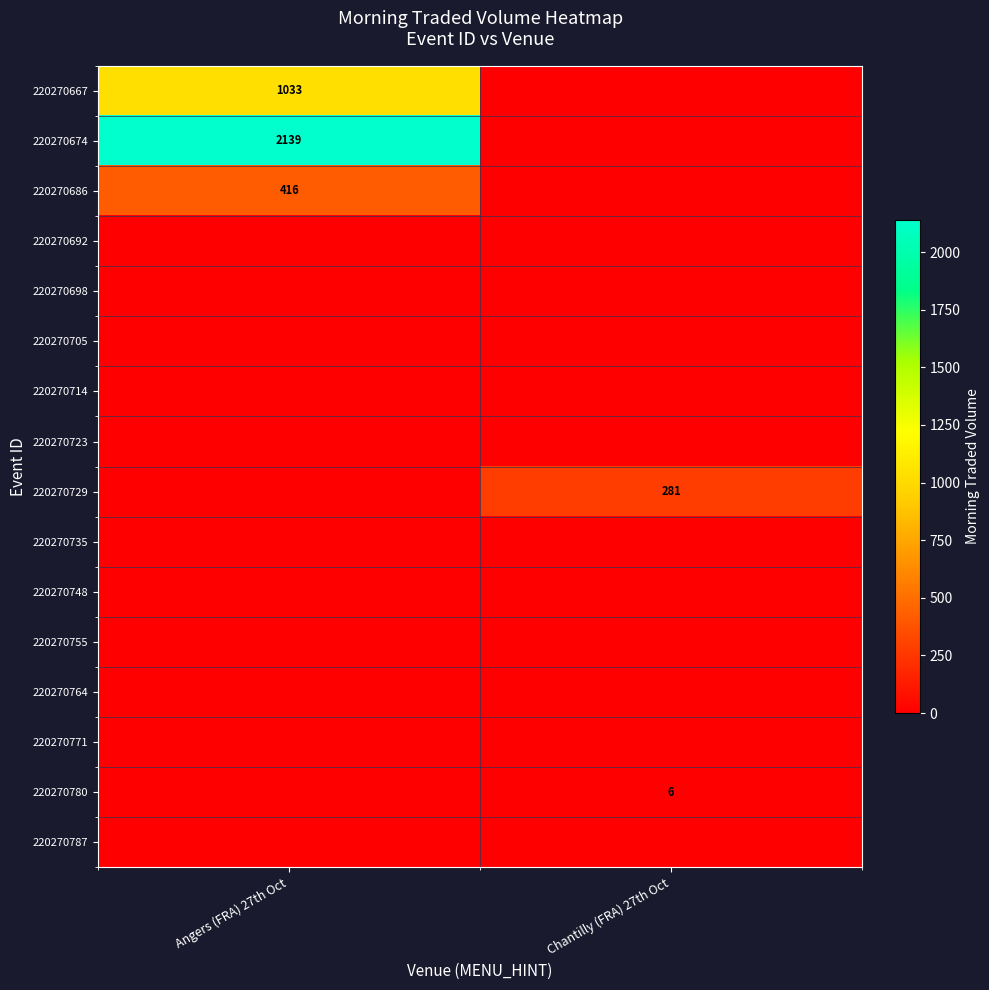

The 220270674 series shows 2139 at Angers (FRA) 27th Oct. True or false?

True